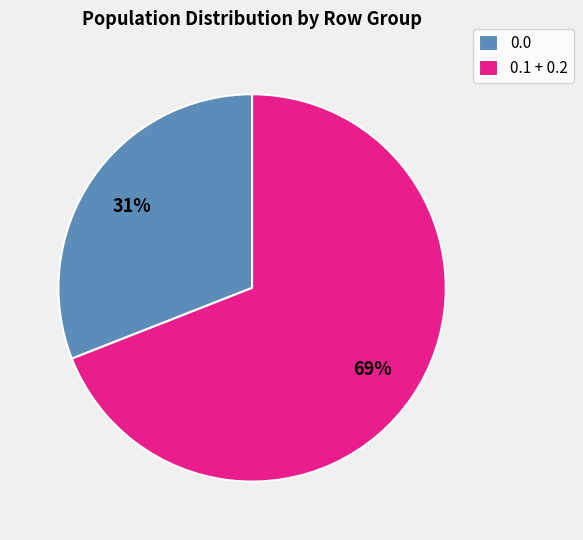

True or false: 0.0 accounts for 40% of the total.

False